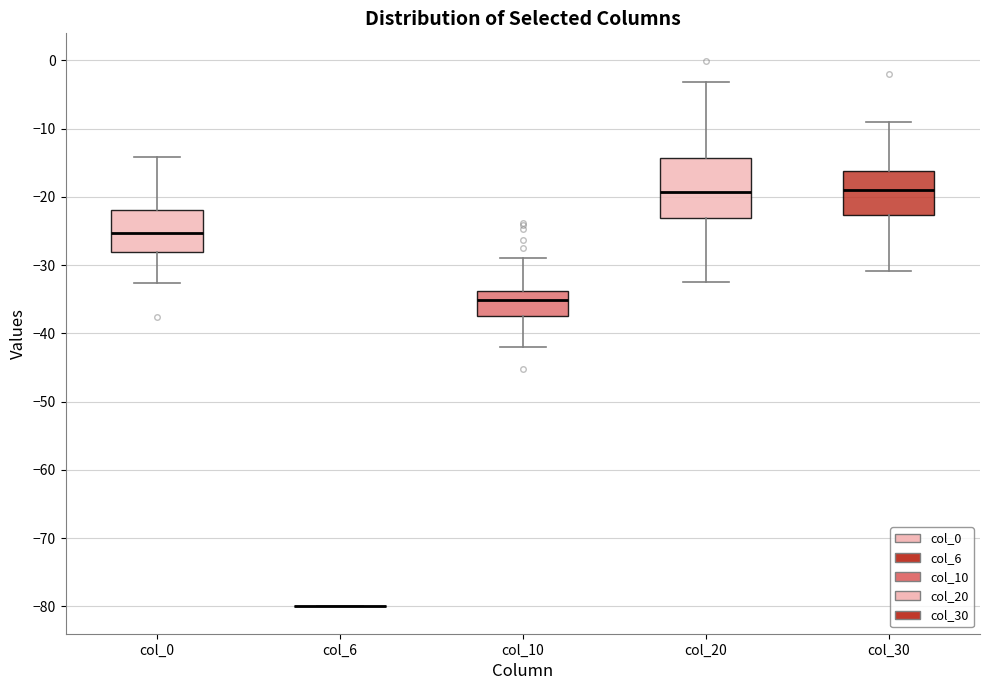

Comparing the boxes themselves (not the whiskers), which one is the tallest?

col_20